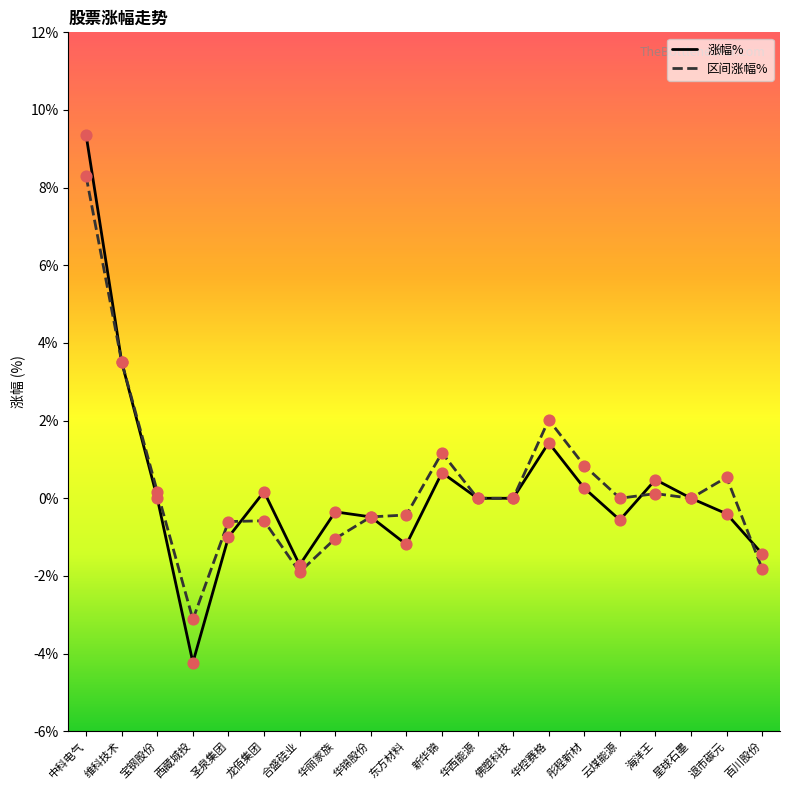

What are all the series names shown in the legend?

涨幅%, 区间涨幅%